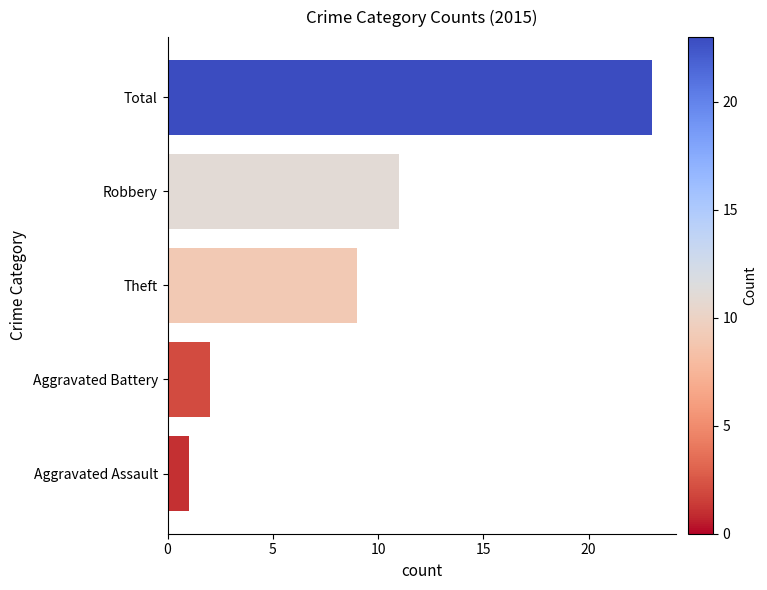

What is the difference between the maximum and minimum values?

22